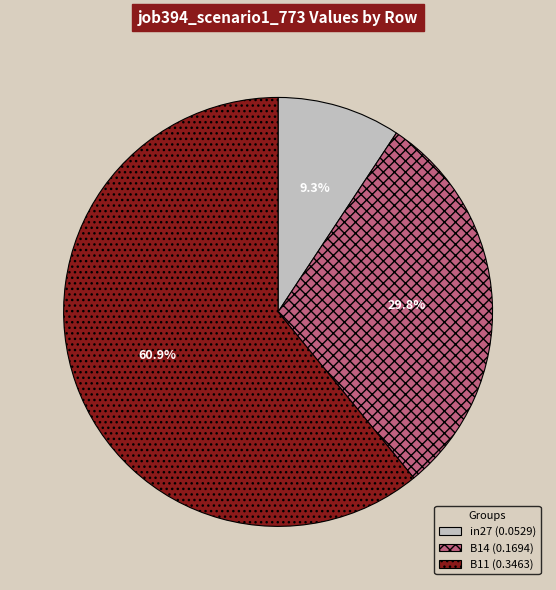

The B14 slice represents 30% of the pie. True or false?

True